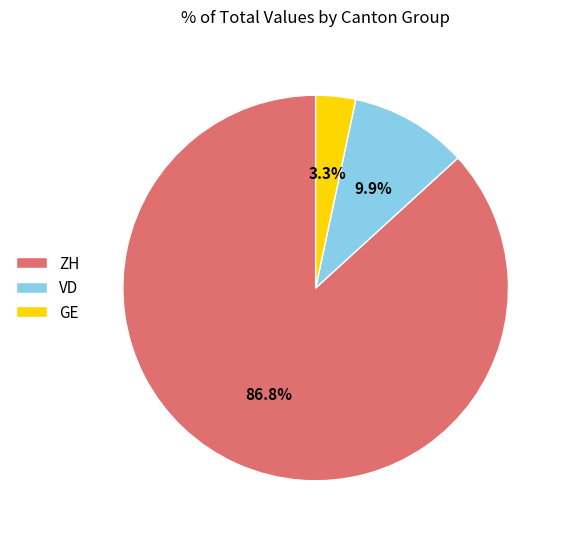

Rank the categories by value from highest to lowest.

ZH, VD, GE